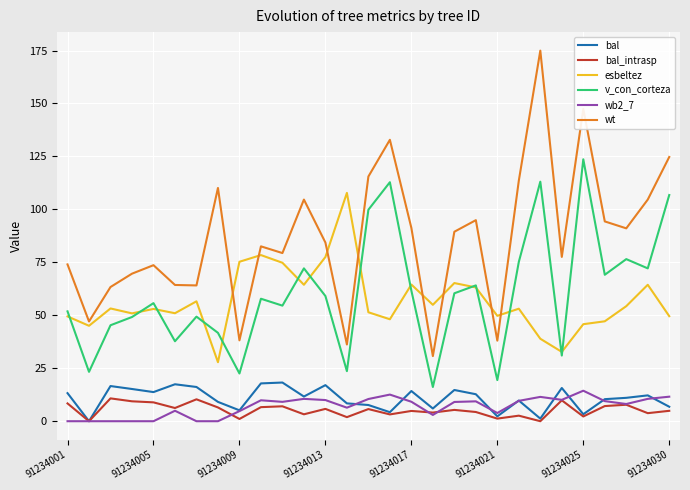

What is the highest value of the bal_intrasp series?

10.8